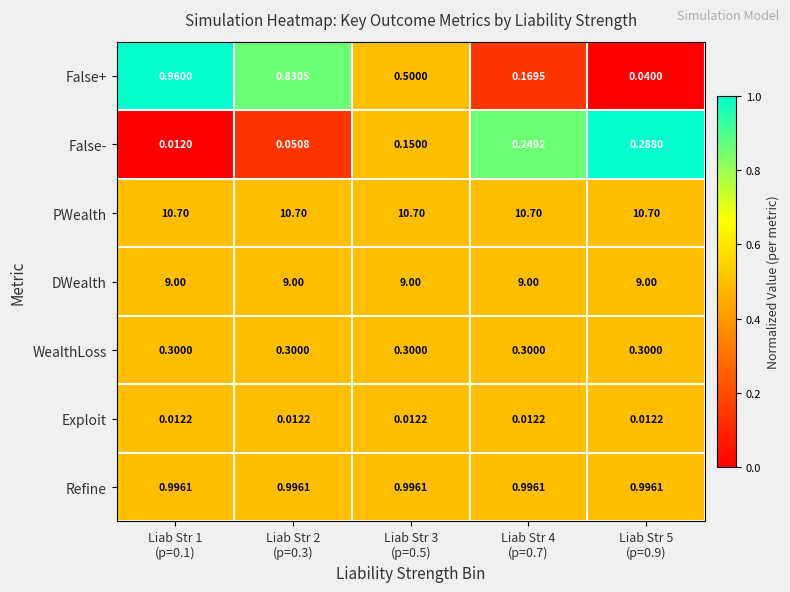

At which category is the sum across all series the highest?

Liab Str 1
(p=0.1)